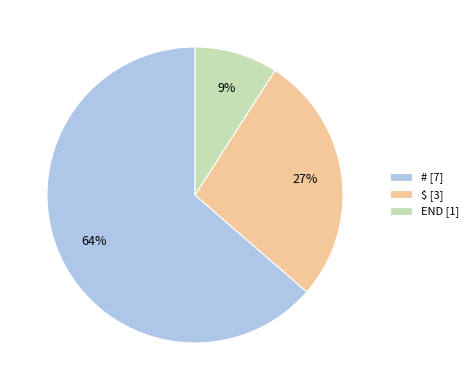

How many slices are in this pie chart?

3